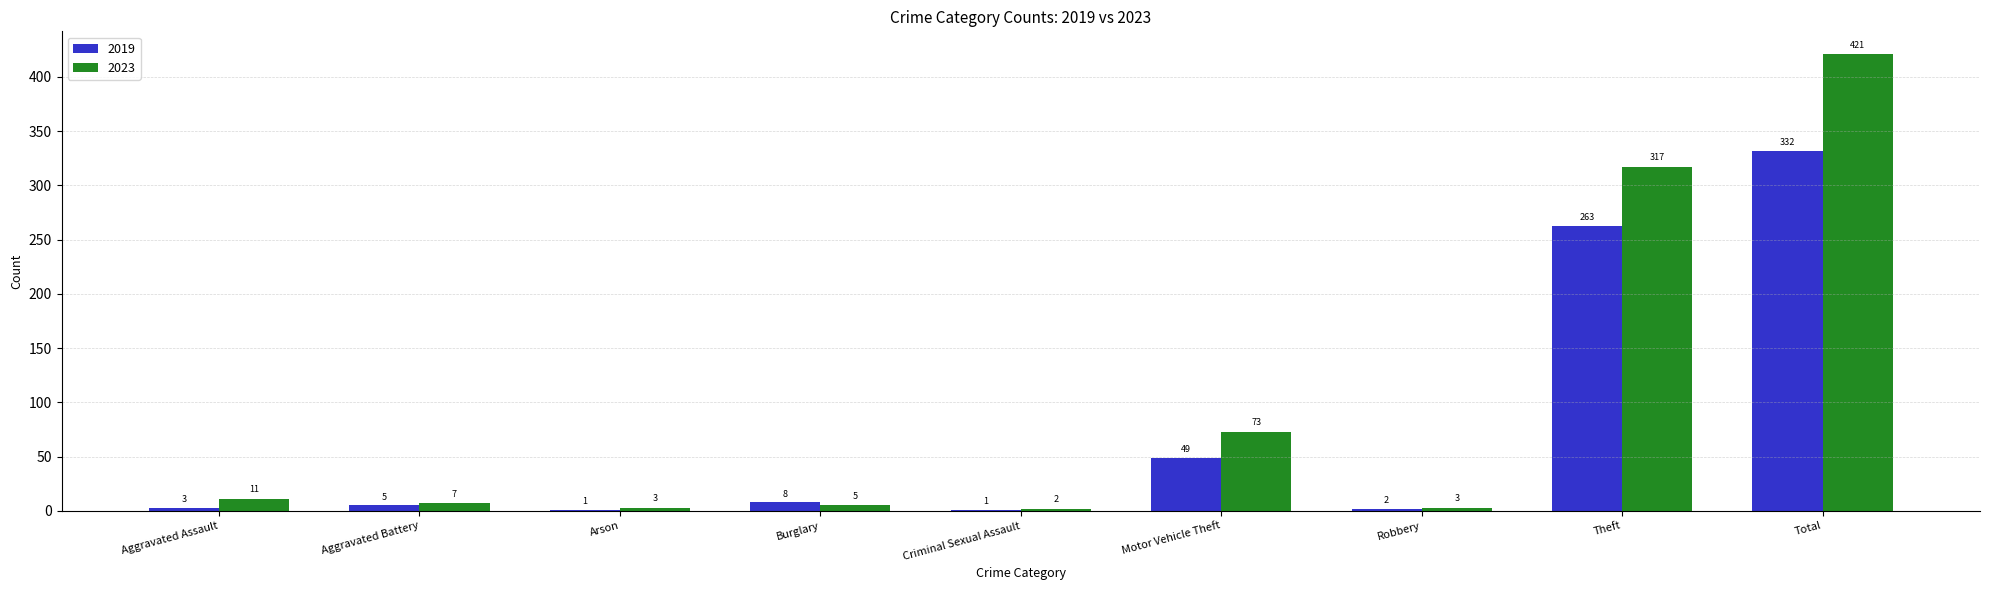

At which category is the sum across all series the highest?

Total